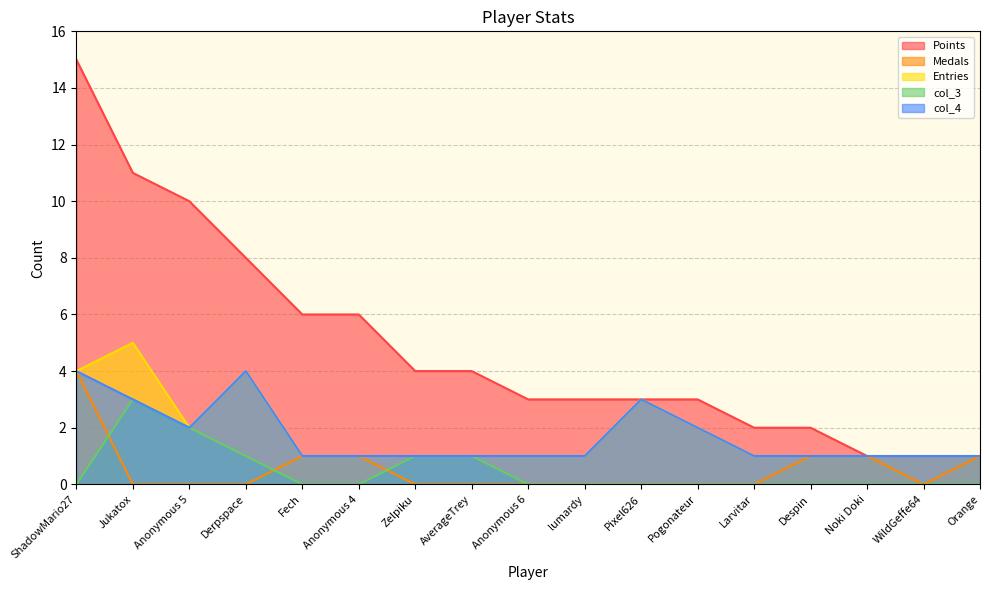

The value of Entries at Anonymous 6 is 1. True or false?

True